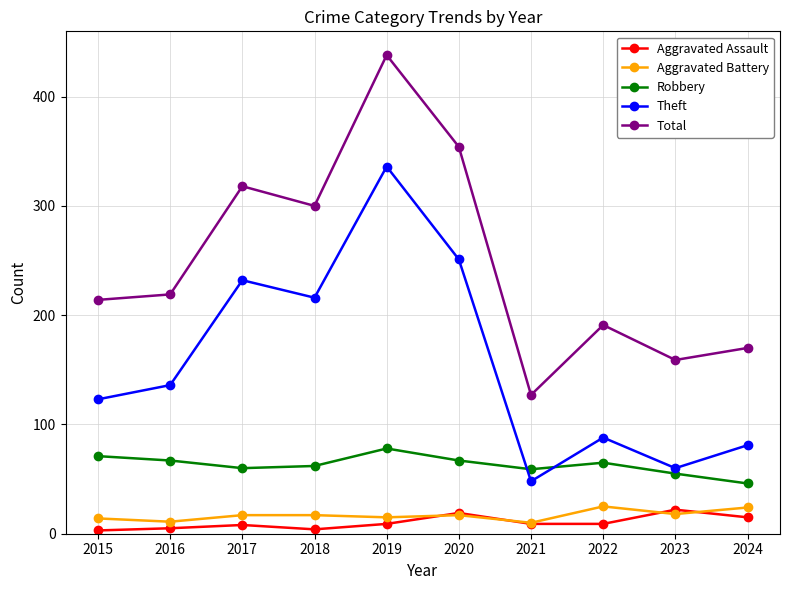

At how many categories does at least one series exceed 103?

10